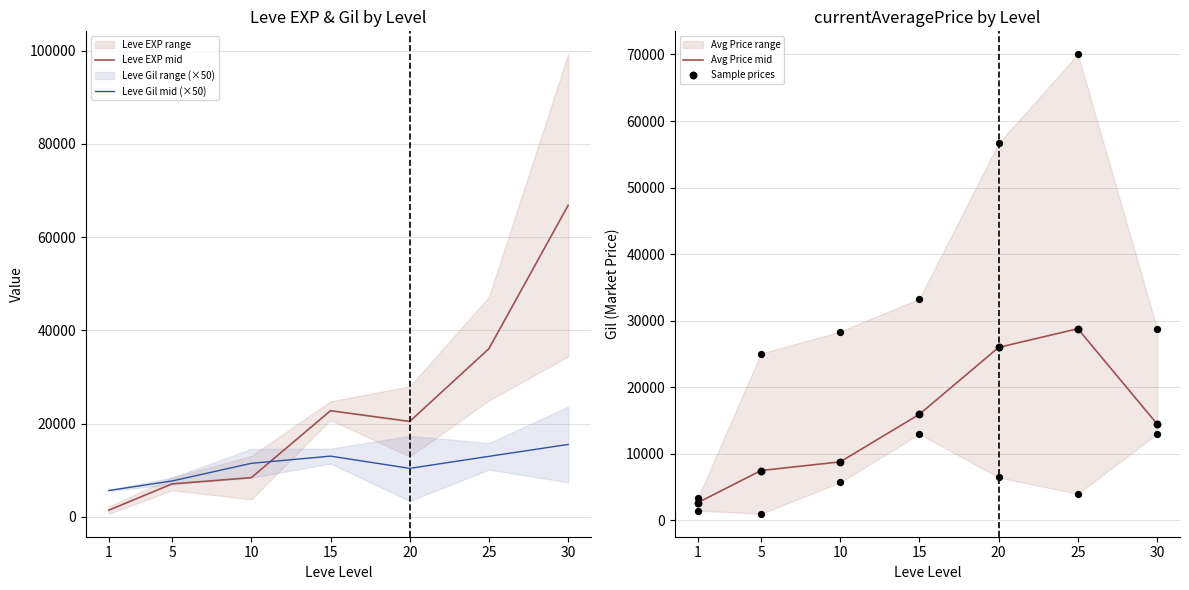

Which series has the widest spread of Y values?

Leve EXP mid